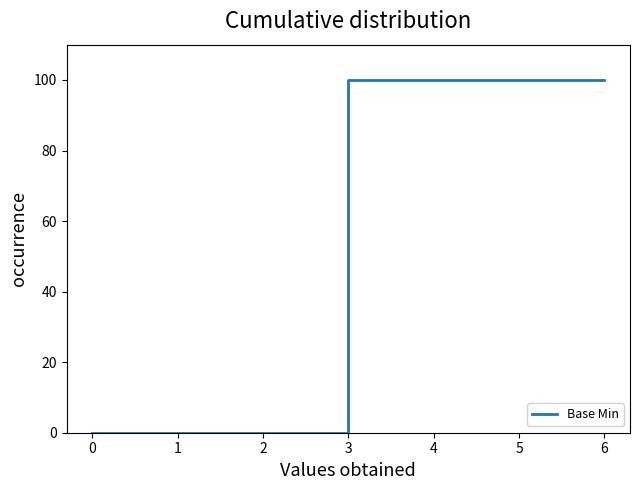

The value at 5 is 100. True or false?

True